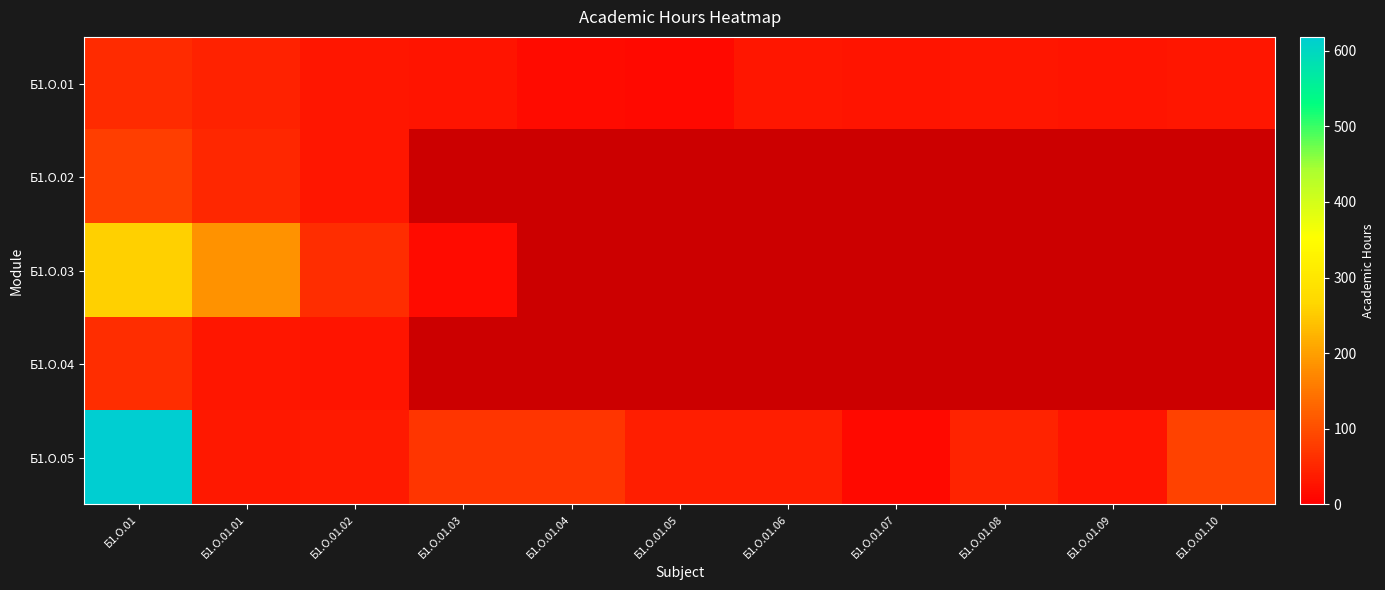

Count the number of categories in the chart.

11